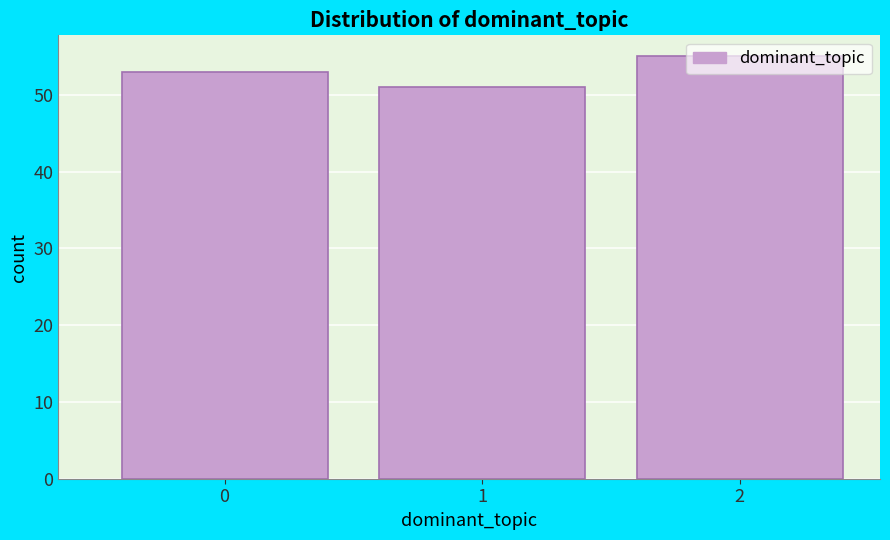

What is the ratio of the value at 1 to the value at 2?

0.9